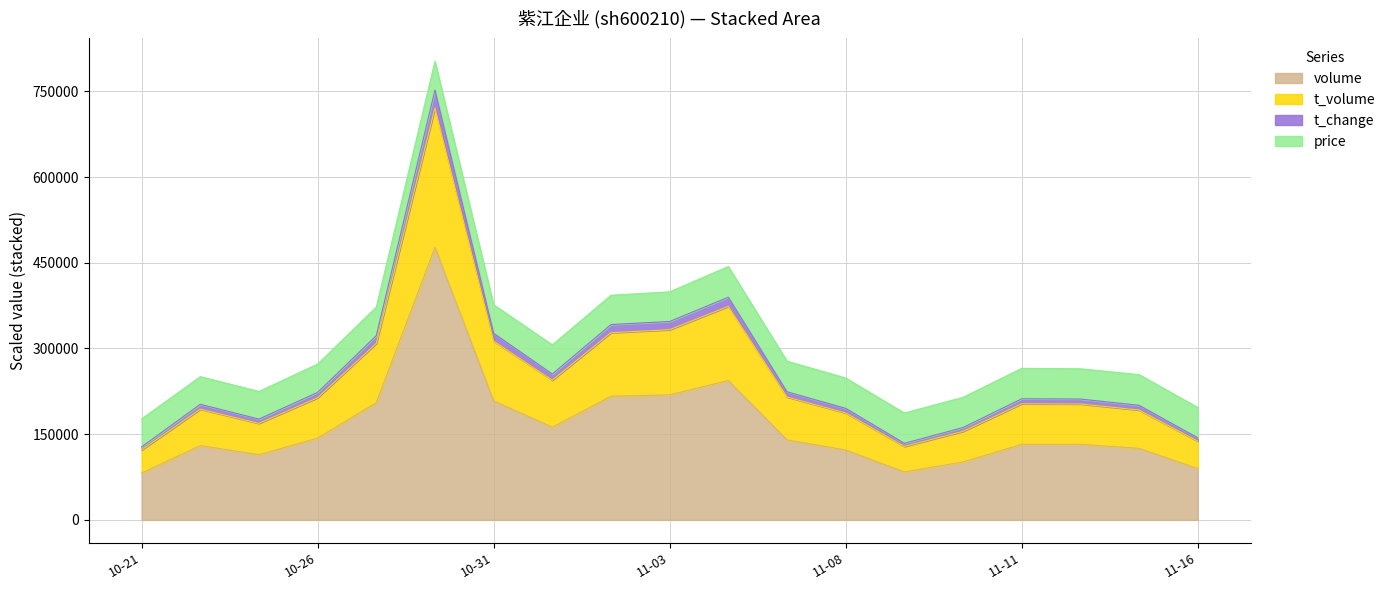

What is the lowest value of the volume series?

81956